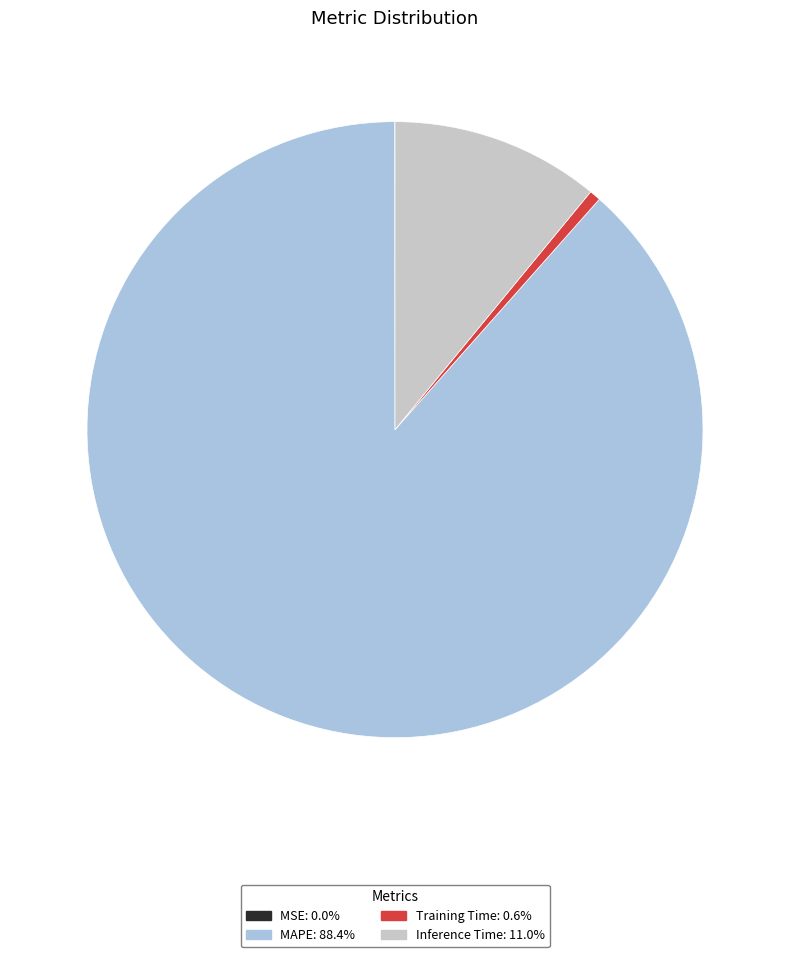

Is there any slice that represents more than half of the pie?

Yes